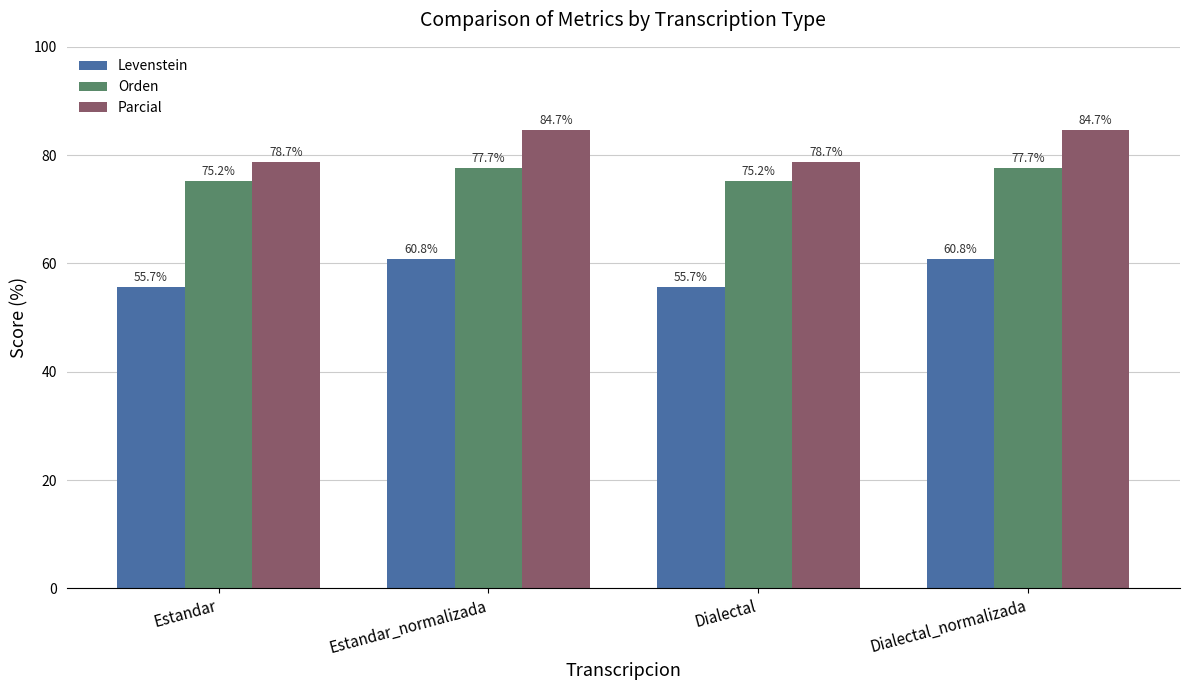

How many bars are there in total?

12